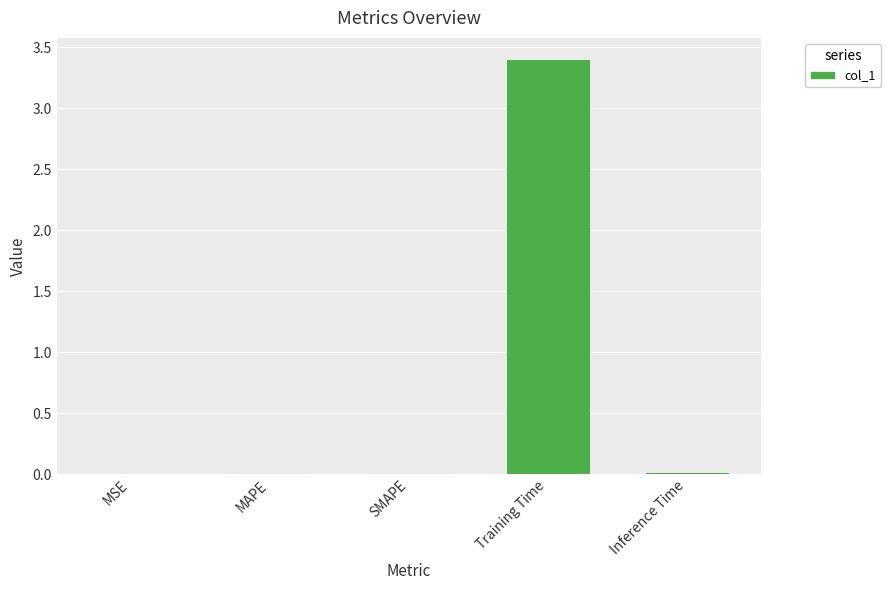

What is the maximum value shown in the chart?

3.4